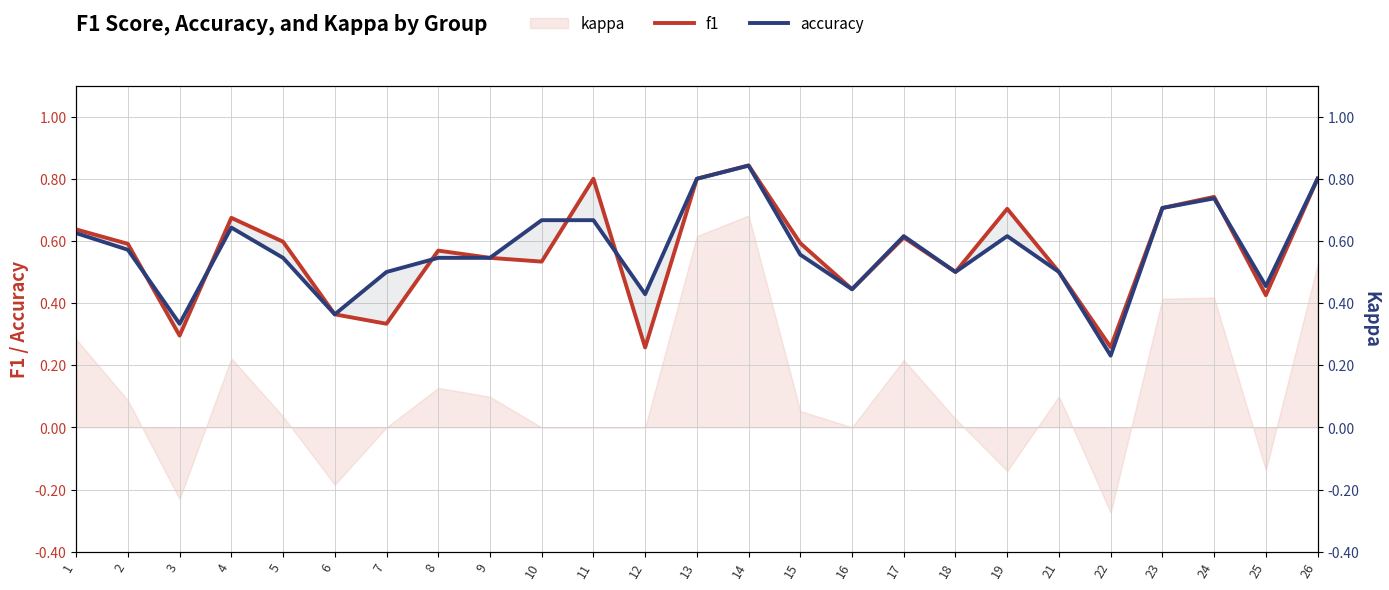

Between 25 and 15, which is larger?

15